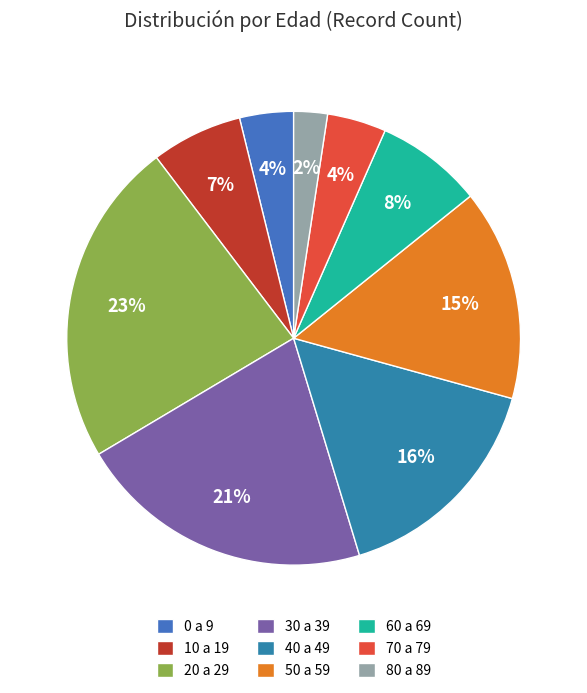

Is there a majority slice in this chart?

No